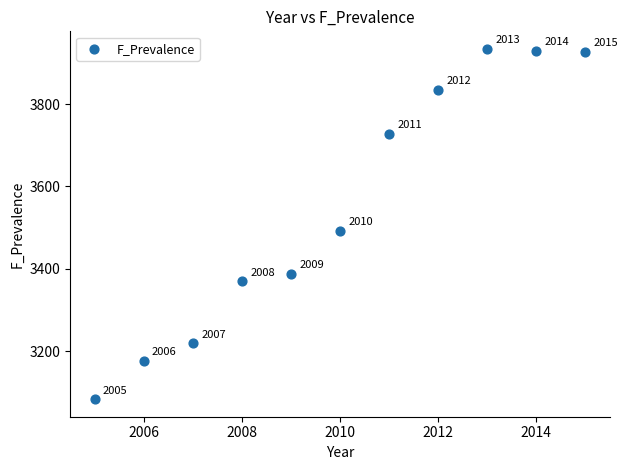

What Y value in the scatter plot is closest to 3508?

3492